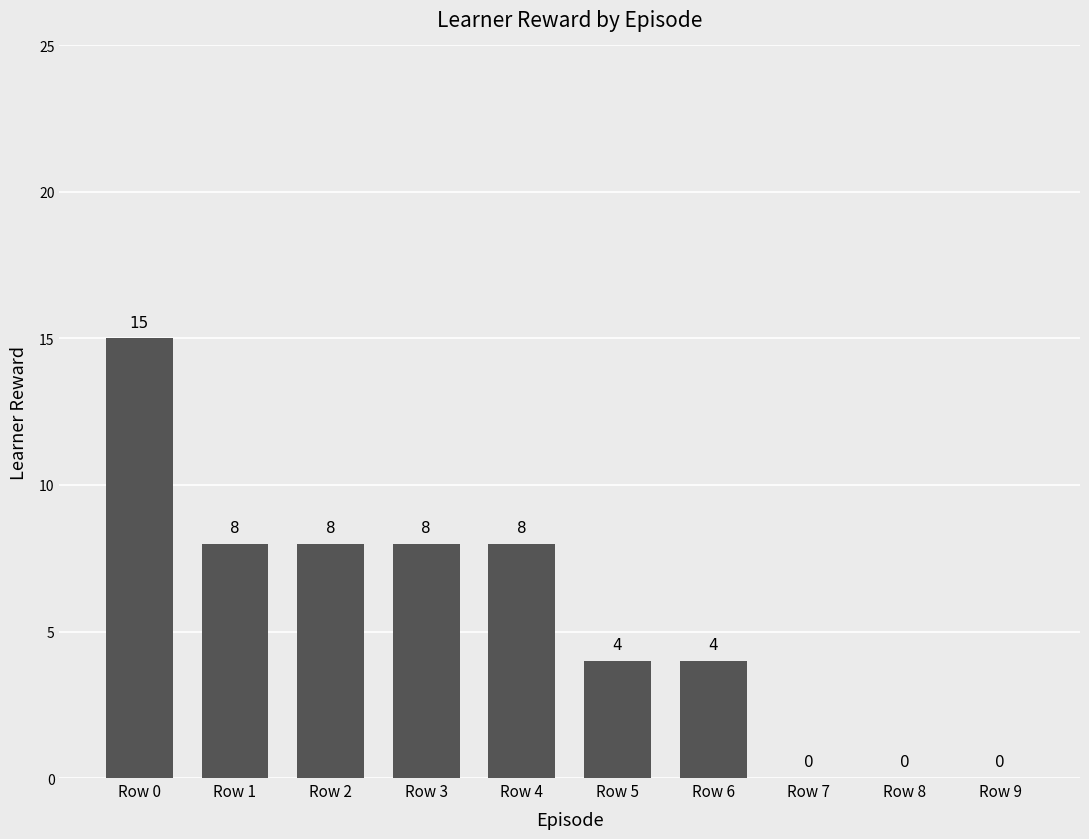

Are the bars grouped side by side (vs. stacked)?

No